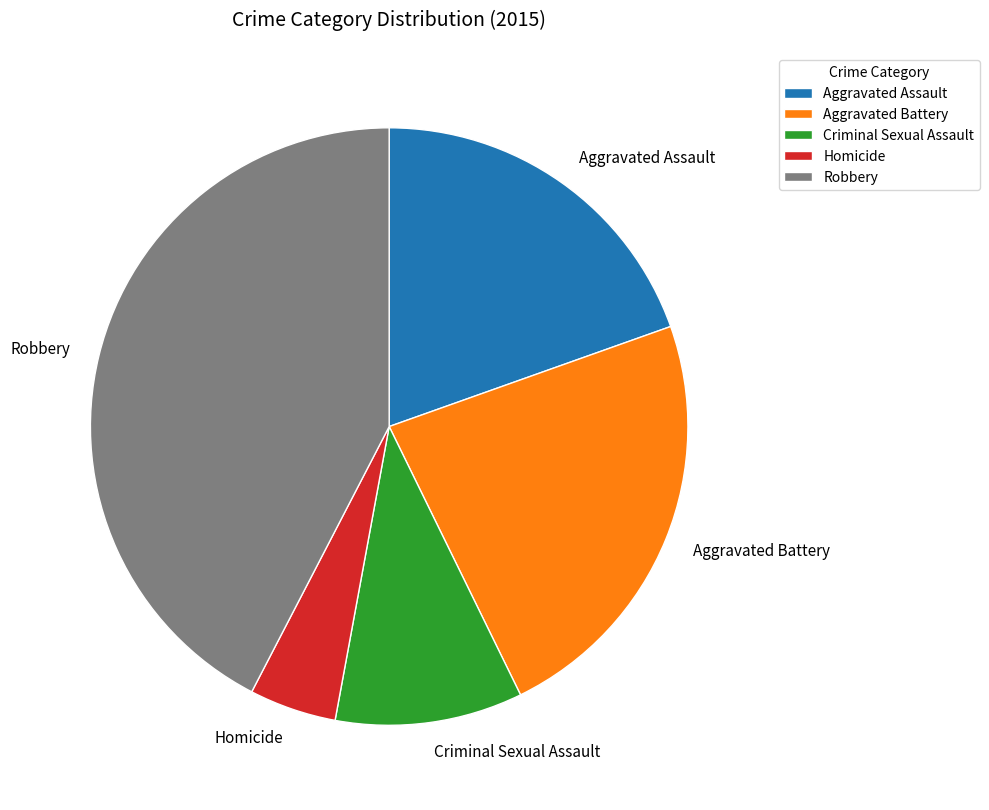

Count the number of slices in the pie.

5